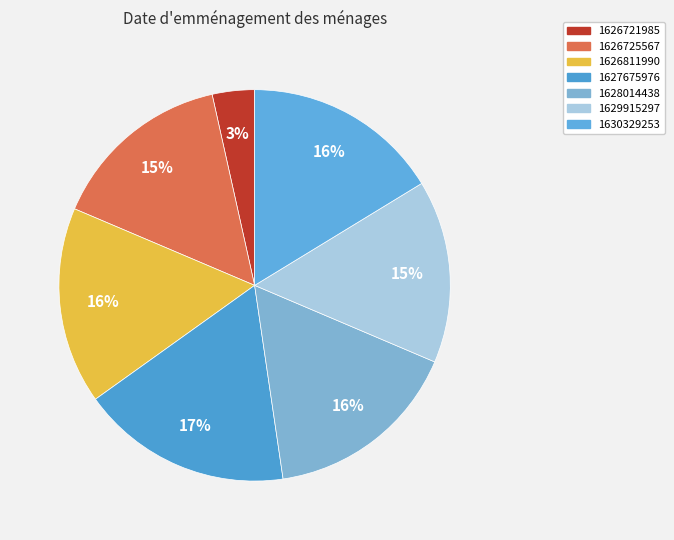

Count the number of slices in the pie.

7